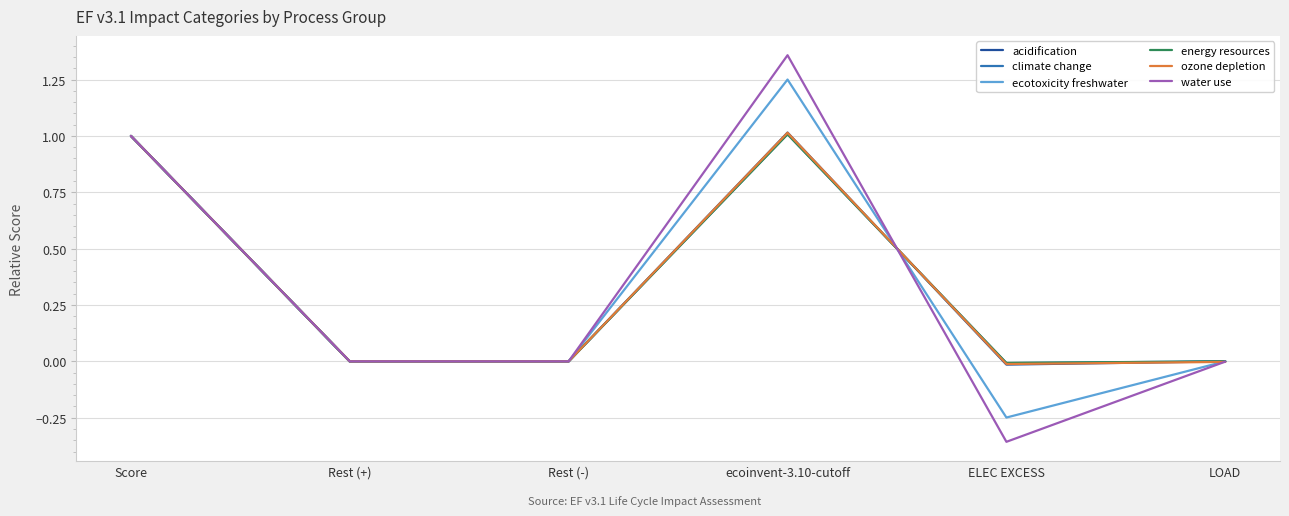

At which category is the sum across all series the highest?

ecoinvent-3.10-cutoff